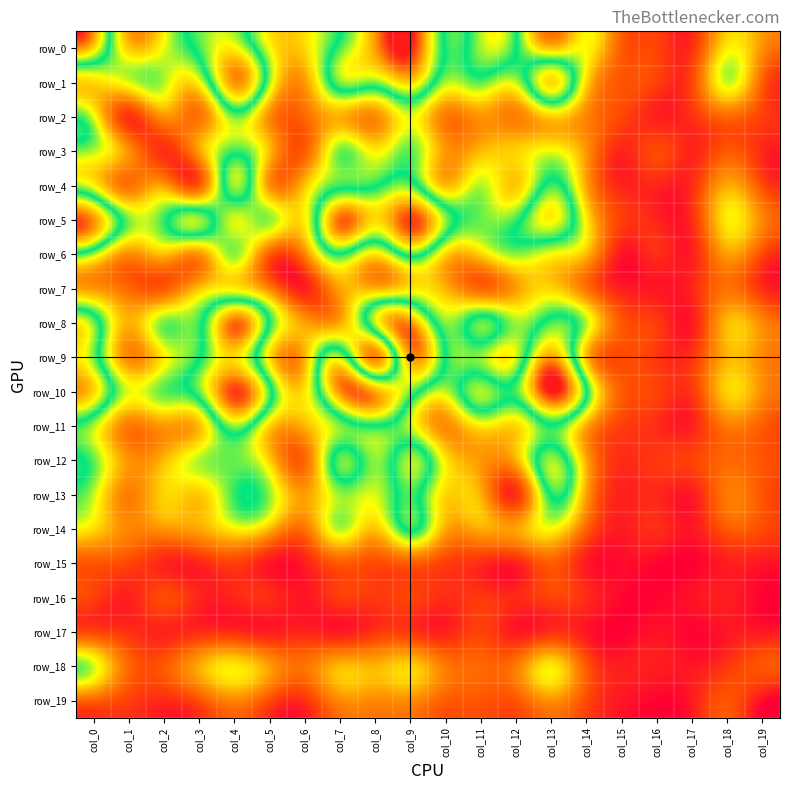

The value of row_10 at col_13 is 144. True or false?

True